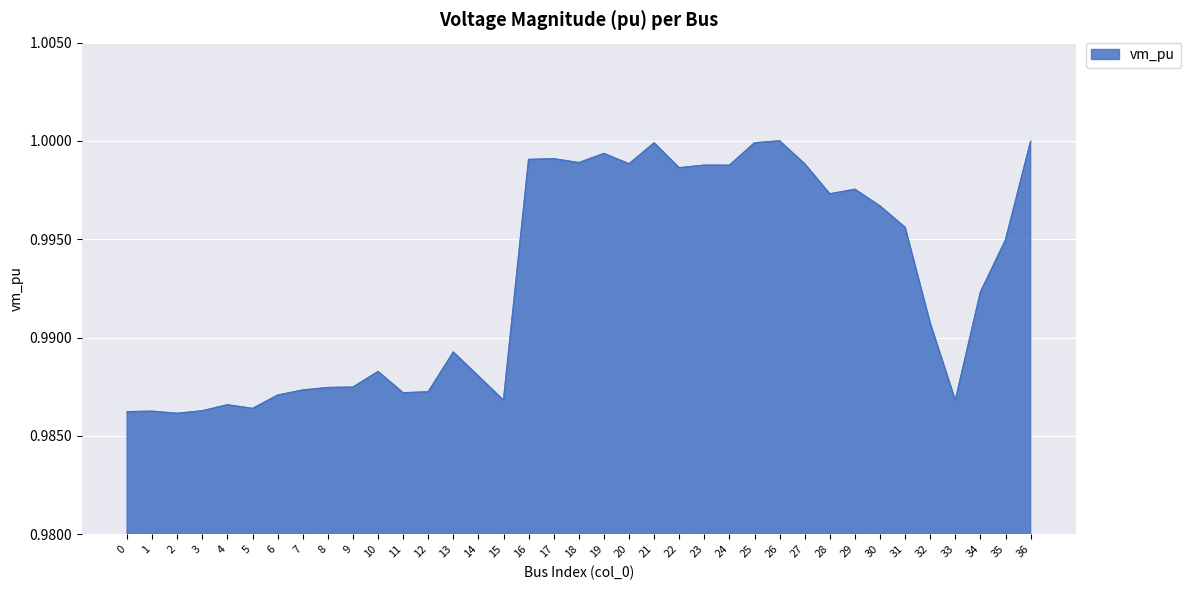

Between 19 and 21, which is larger?

21